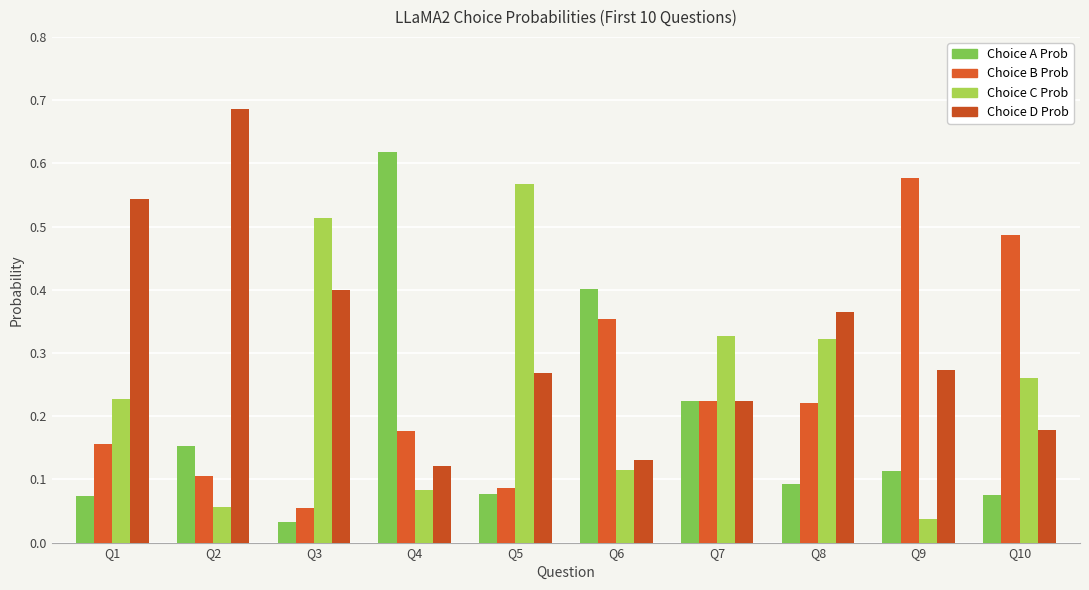

What is the value of the Choice B Prob bar at the 2nd from the left?

0.1